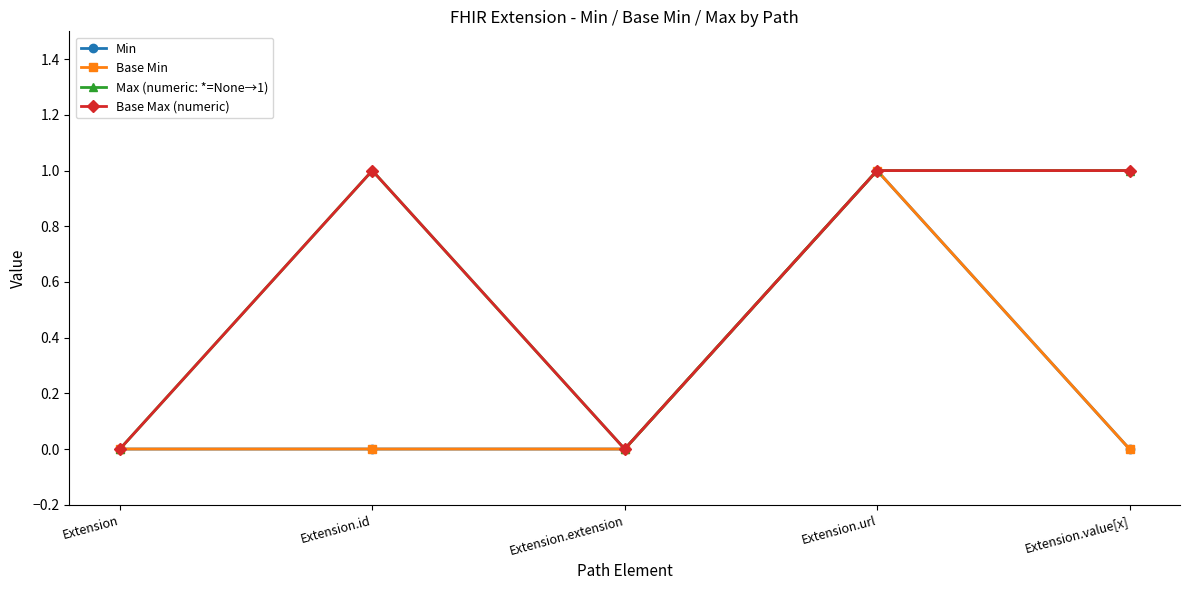

Does the chart have visible grid lines?

No